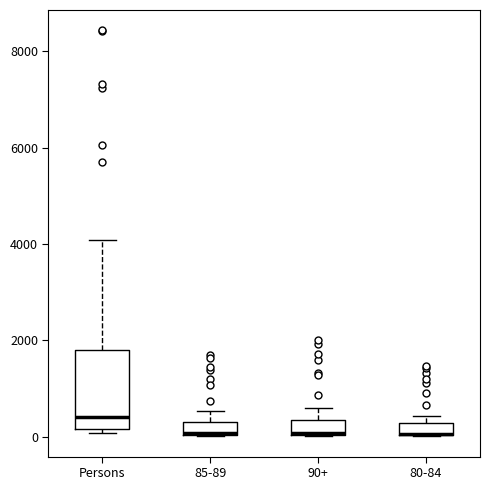

Where is the lower edge of the box for 85-89 on the y-axis? The values are not printed on the chart, so give them approximately, as read against the axis.

0